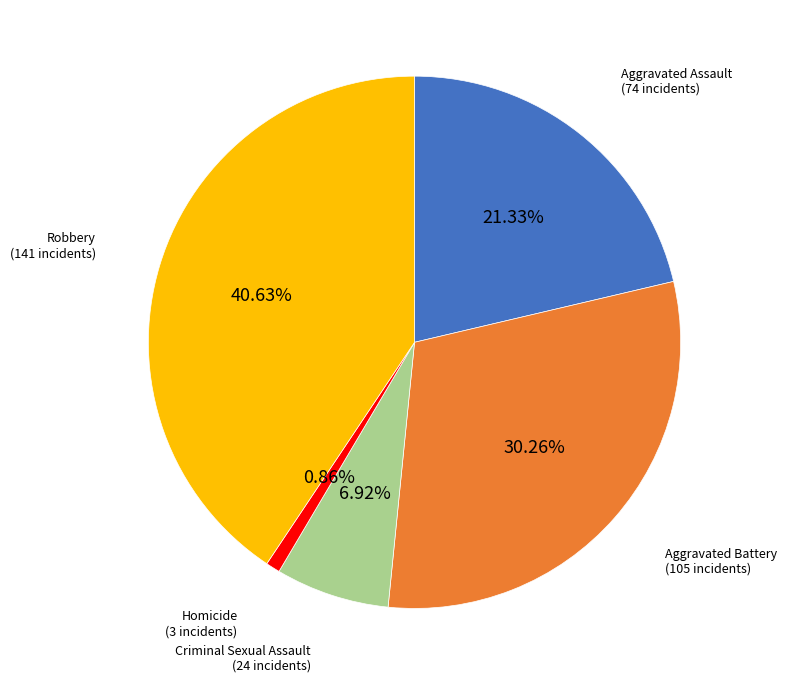

Do Robbery and Aggravated Battery together represent more than half of the pie?

Yes